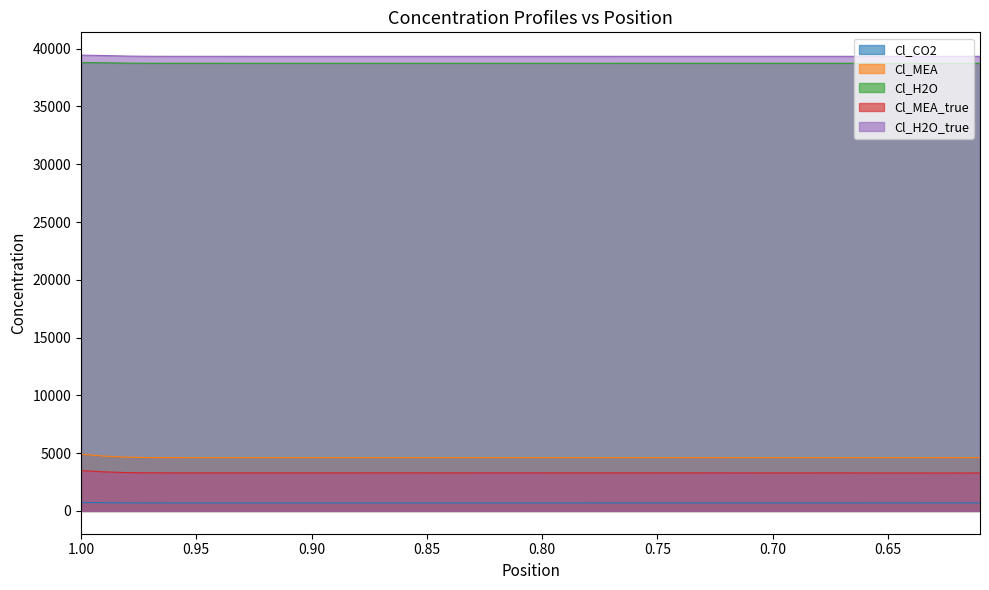

Is it true that Cl_H2O_true equals 20355.0 at 1.00?

False